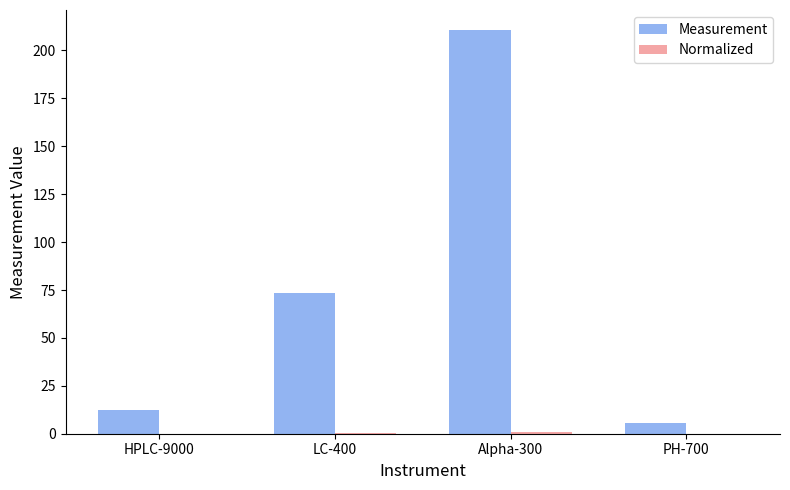

What is the total value across all series at Alpha-300?

211.6